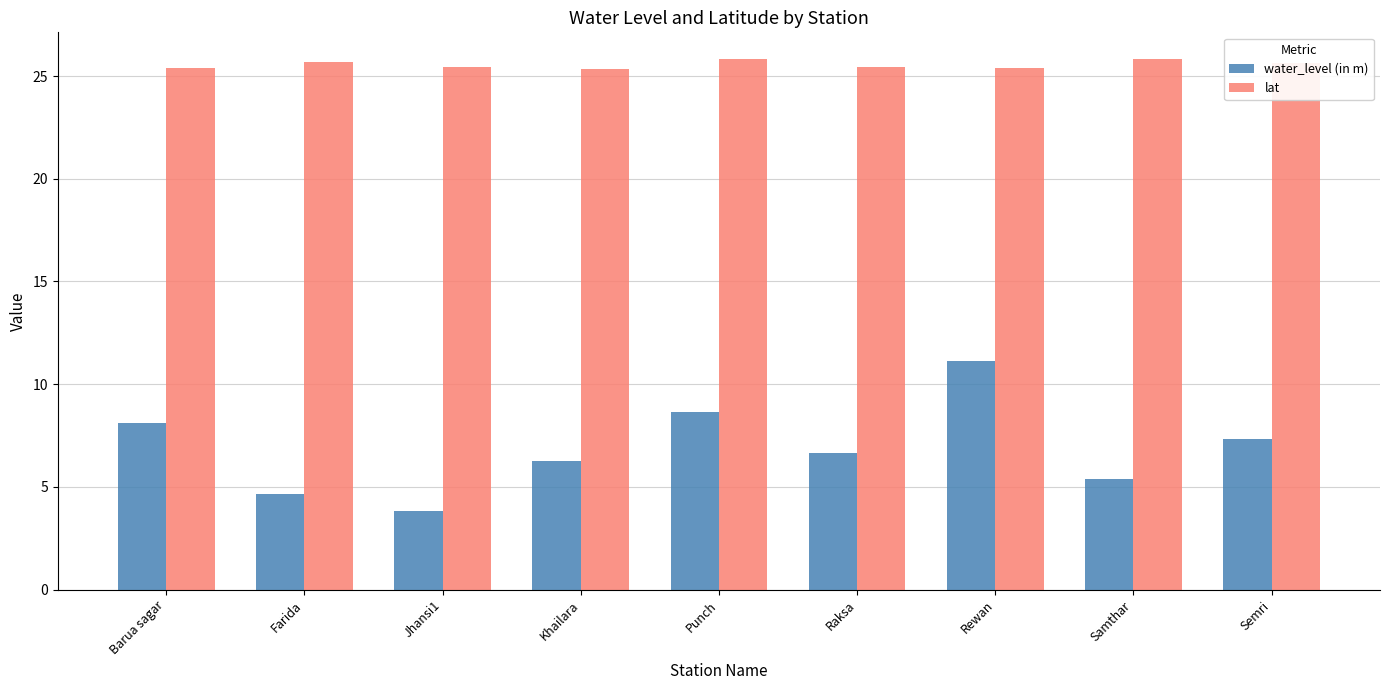

Which series has the largest total across all categories?

lat